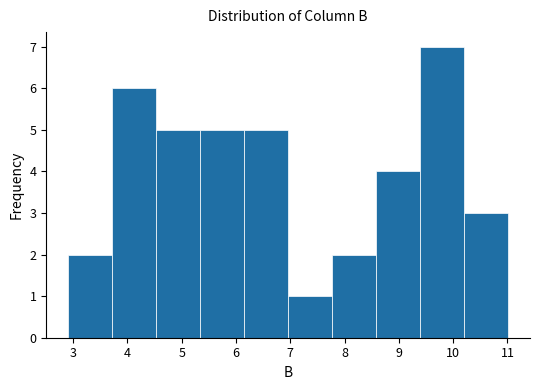

What is the height of the bar covering 5.34 to 6.15 on the x-axis? Neither the bar edges nor the heights are printed on the chart, so give them approximately, as read against the axes.

5